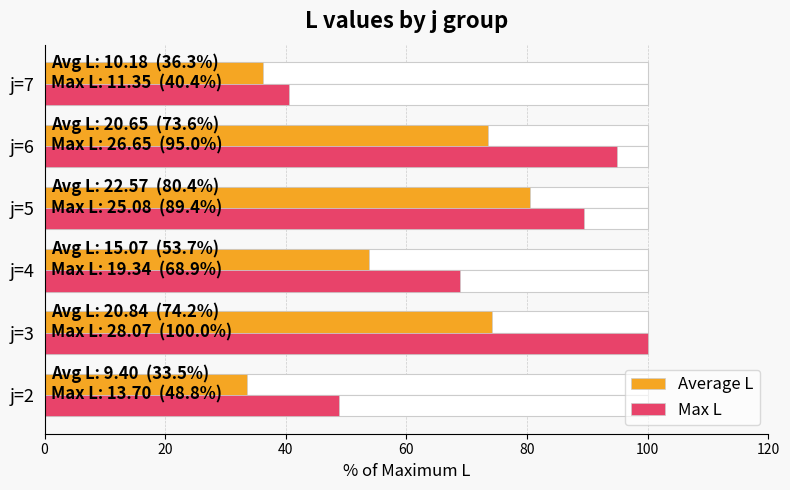

Which series has the widest spread of values?

Max L